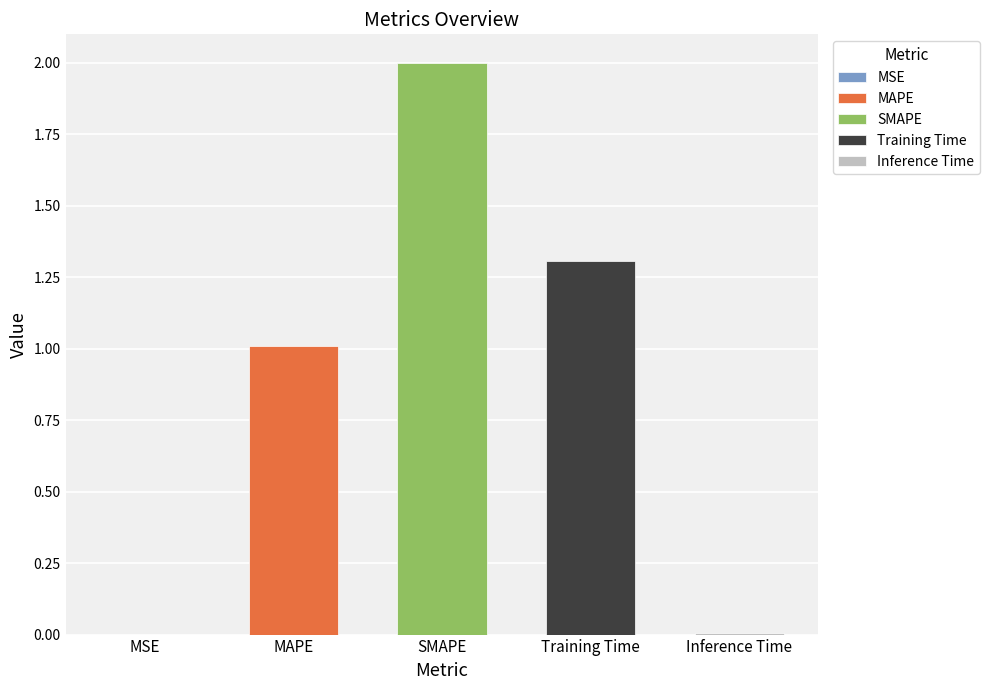

Approximately how many times larger is the value at MAPE compared to Training Time?

0.8